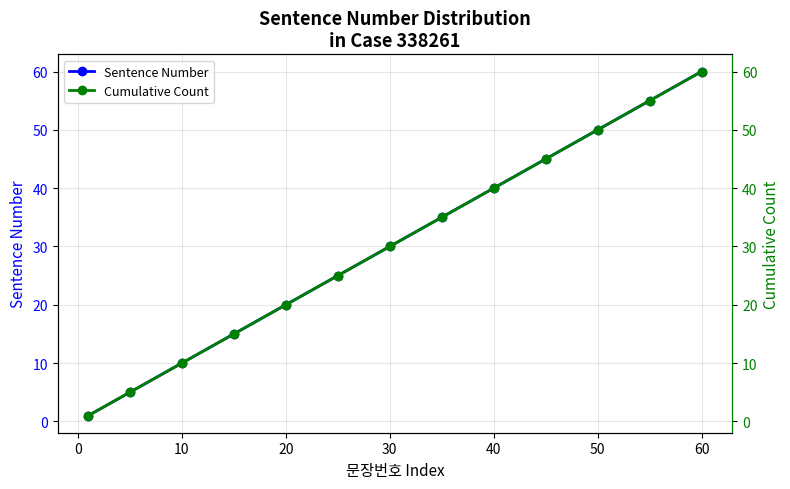

Which category has the highest value in the Sentence Number series?

60